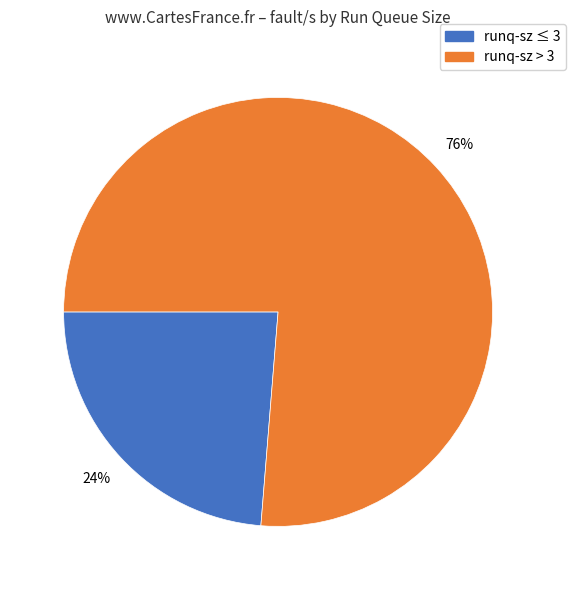

To the nearest percent, what is the average slice percentage?

50%